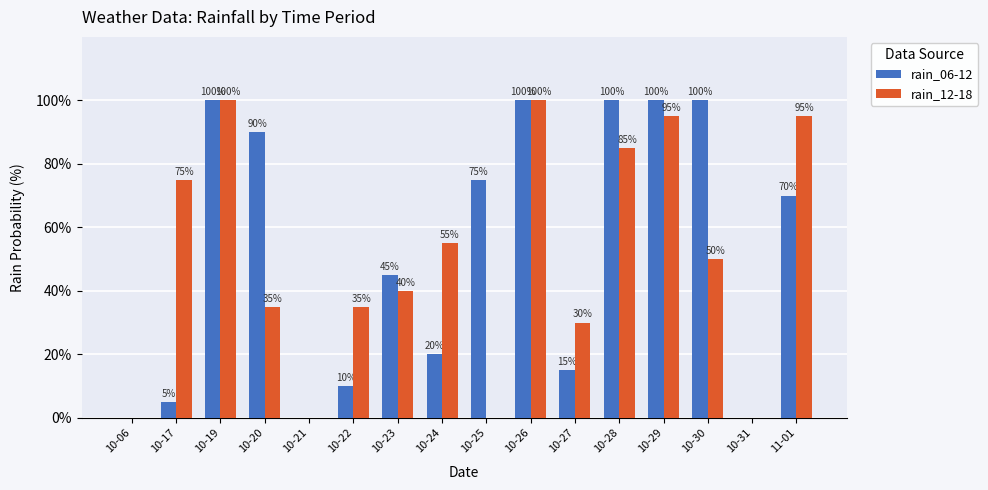

What is the spread (max minus min) of values at 10-23?

5